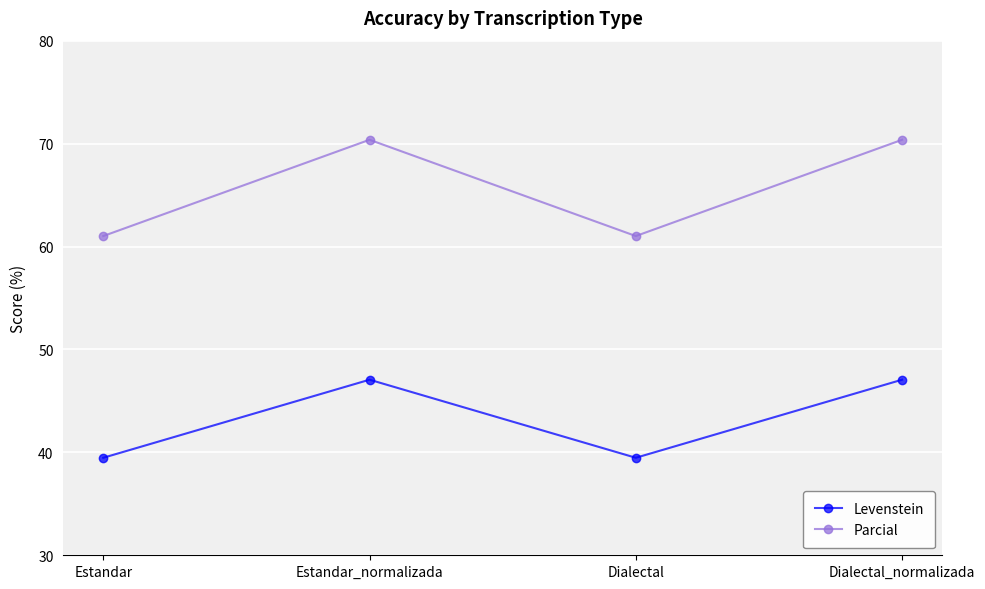

The Levenstein series shows 39.5 at Estandar. True or false?

True